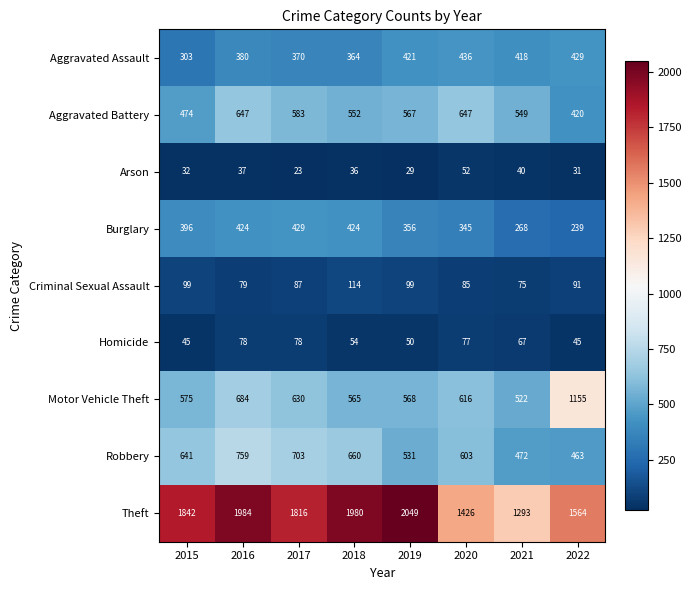

What is the maximum value for Criminal Sexual Assault?

114